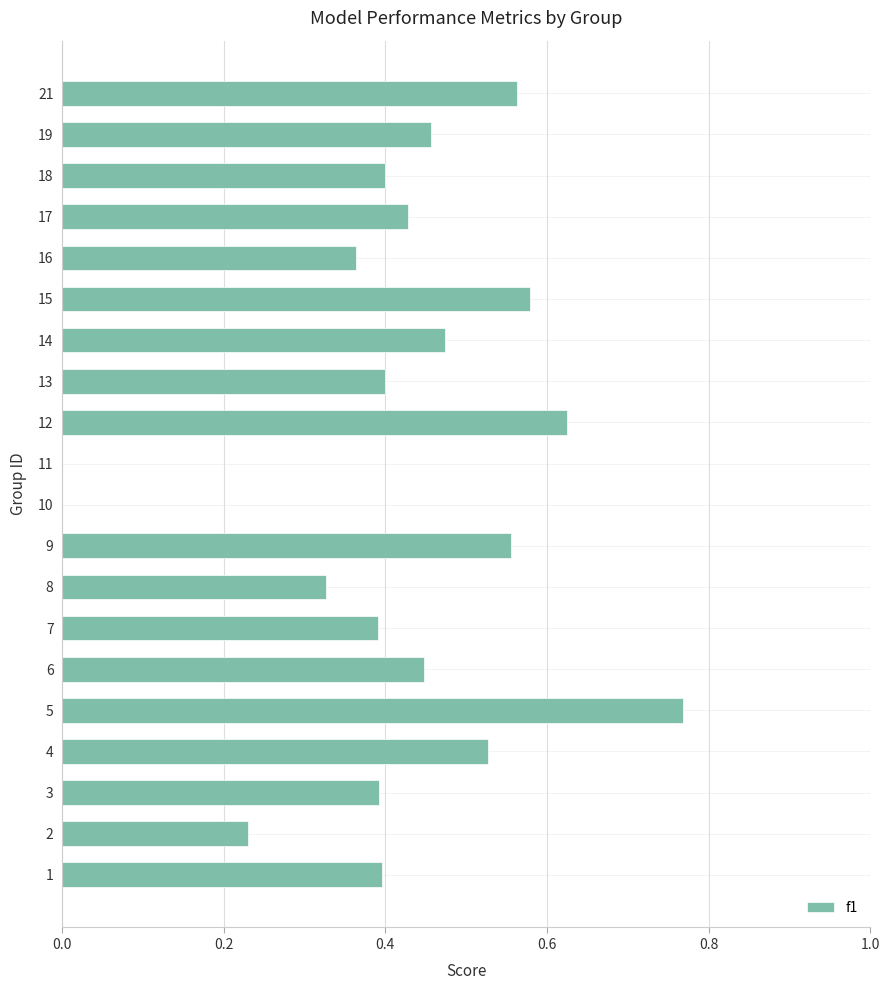

At which category does the chart reach its peak across all series?

5